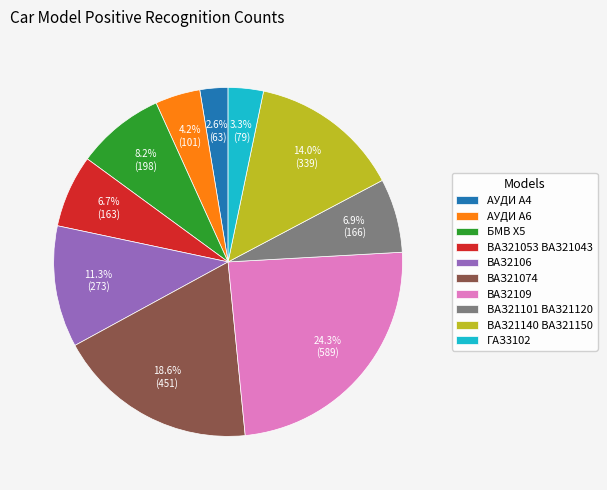

Between АУДИ А6 and ГАЗ3102, which is larger?

АУДИ А6